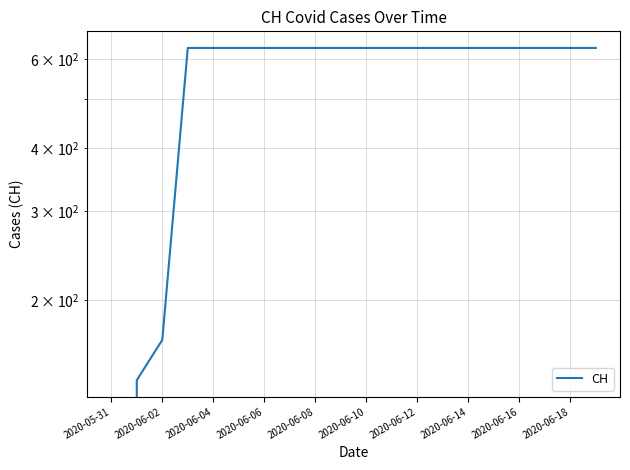

Does the chart have visible grid lines?

Yes